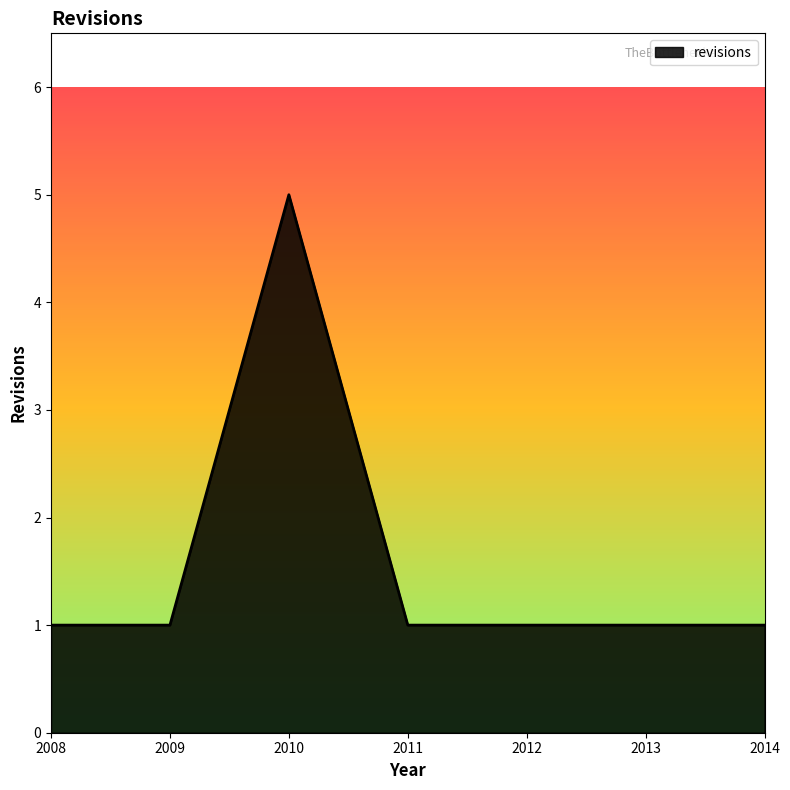

The chart shows a value of 5 at 2010. True or false?

True